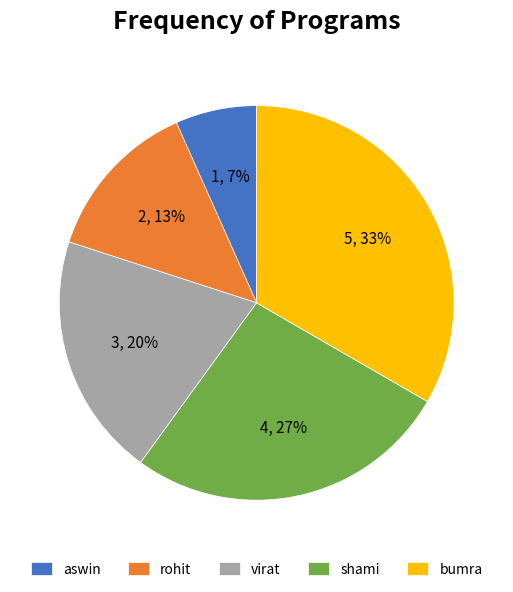

True or false: bumra accounts for 45% of the total.

False